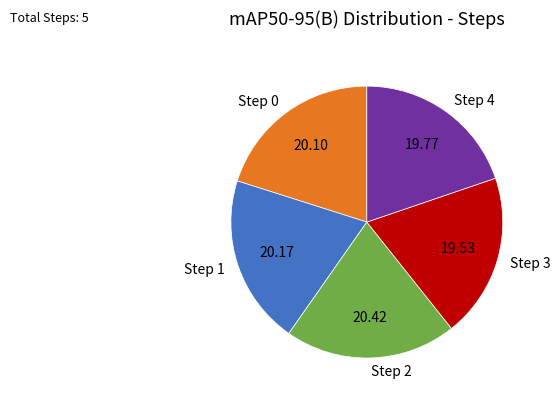

Is there a majority slice in this chart?

No